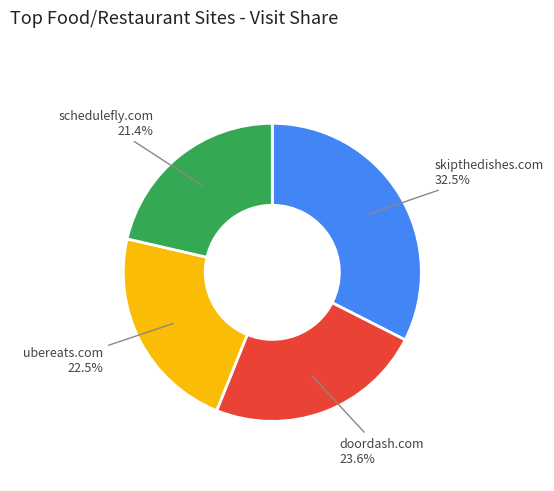

Is there a majority slice in this chart?

No